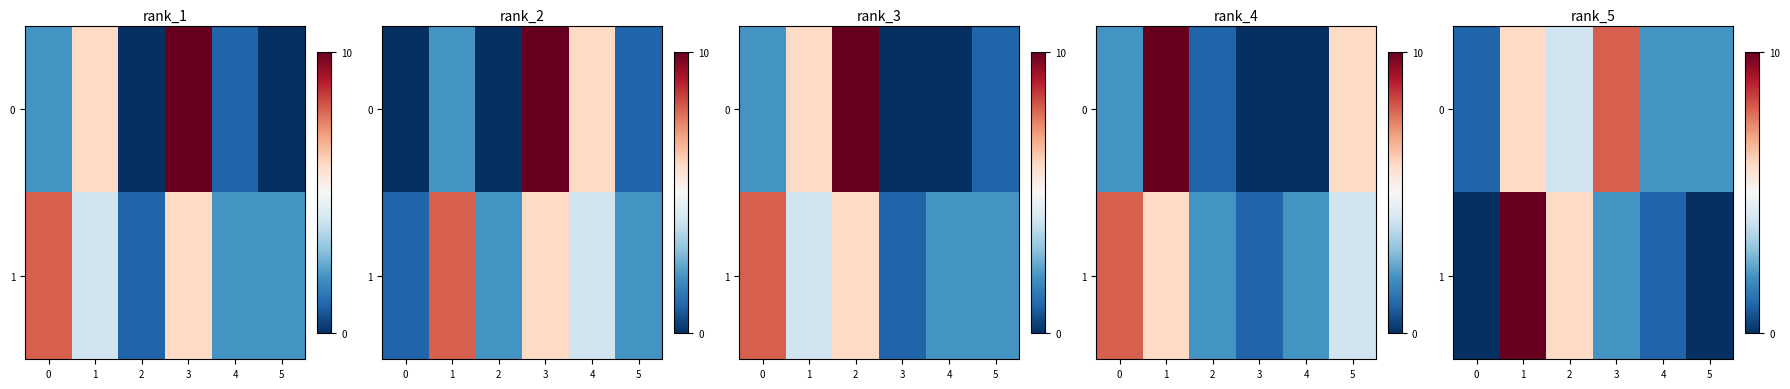

What is the difference between the 0 values at 1 and 3?

2